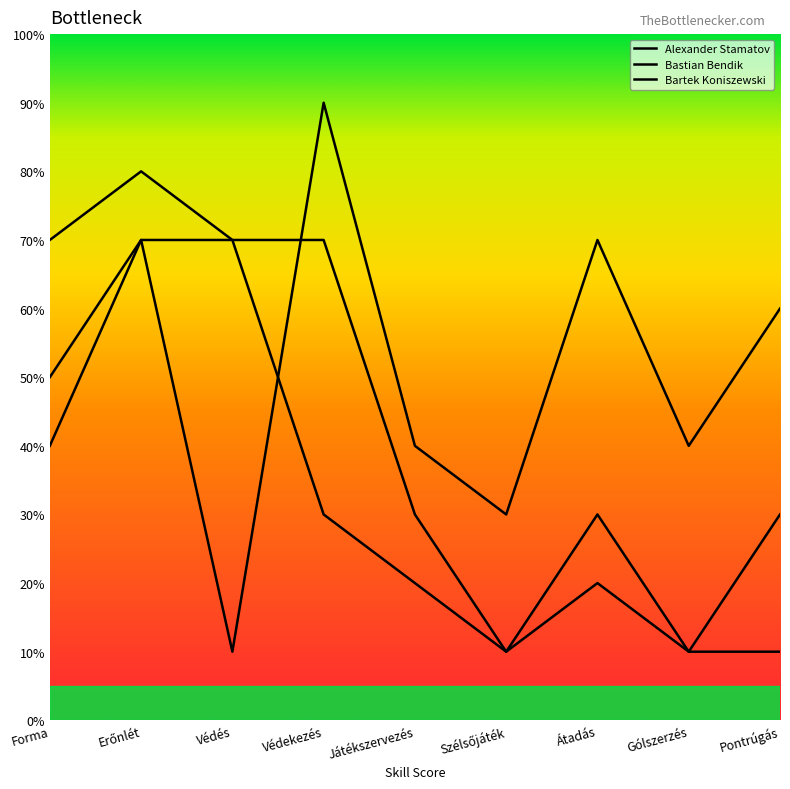

How many distinct data groups are displayed?

3